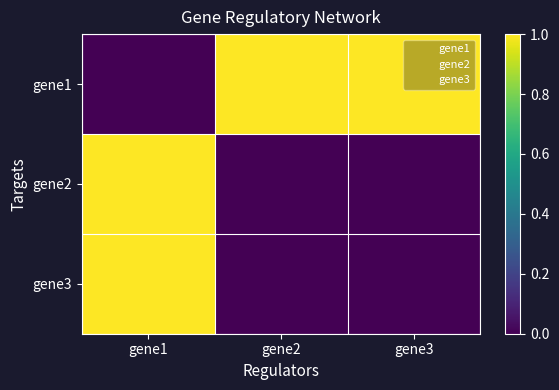

List the series in order of their peak value, lowest first.

gene1, gene2, gene3